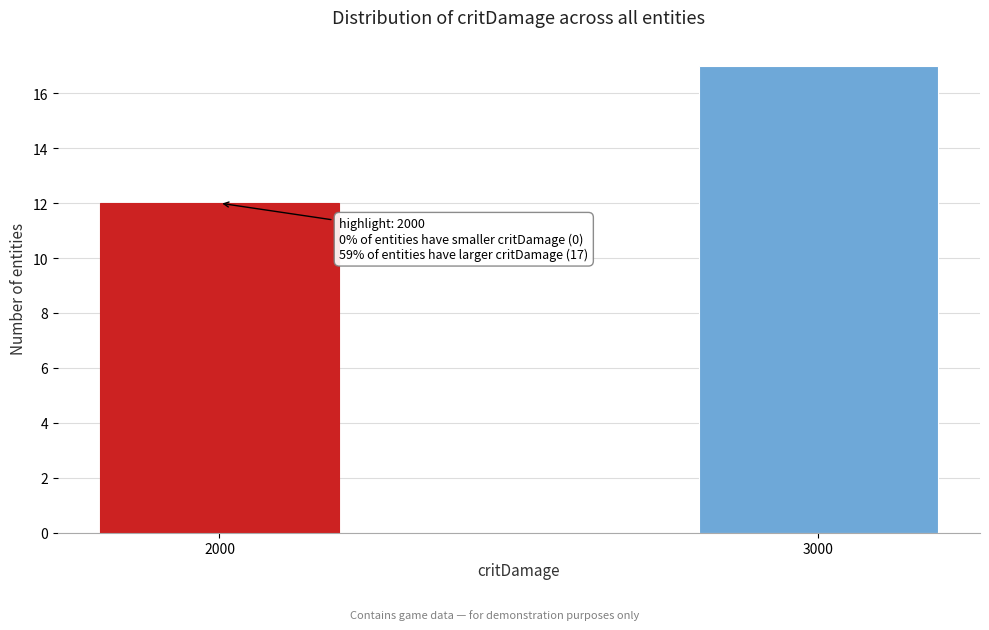

Reading left to right, what are all the values shown in this chart?

2000=12	3000=17